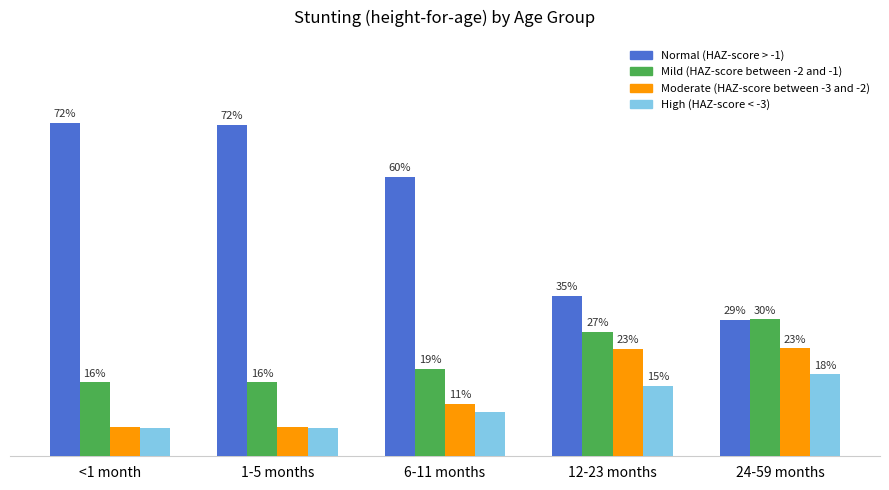

Reading left to right, extract all data points from this chart.

Normal (HAZ-score > -1): 72.1	71.6	60.4	34.7	29.4
Mild (HAZ-score between -2 and -1): 16.0	16.0	18.9	26.8	29.6
Moderate (HAZ-score between -3 and -2): 6.3	6.3	11.3	23.2	23.3
High (HAZ-score < -3): 6.2	6.2	9.5	15.3	17.7